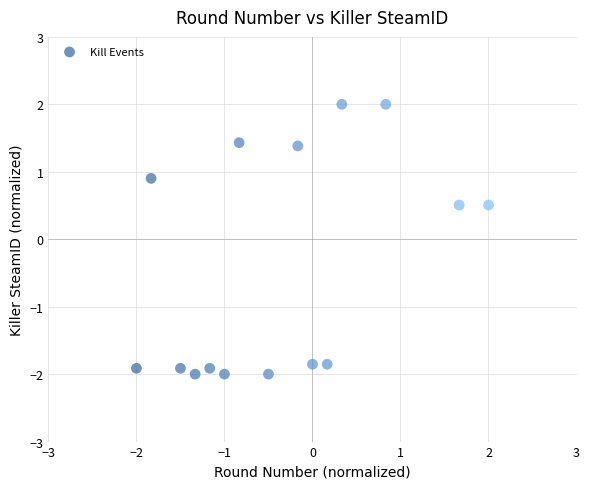

What is the range of Y values (max minus min)?

4.0